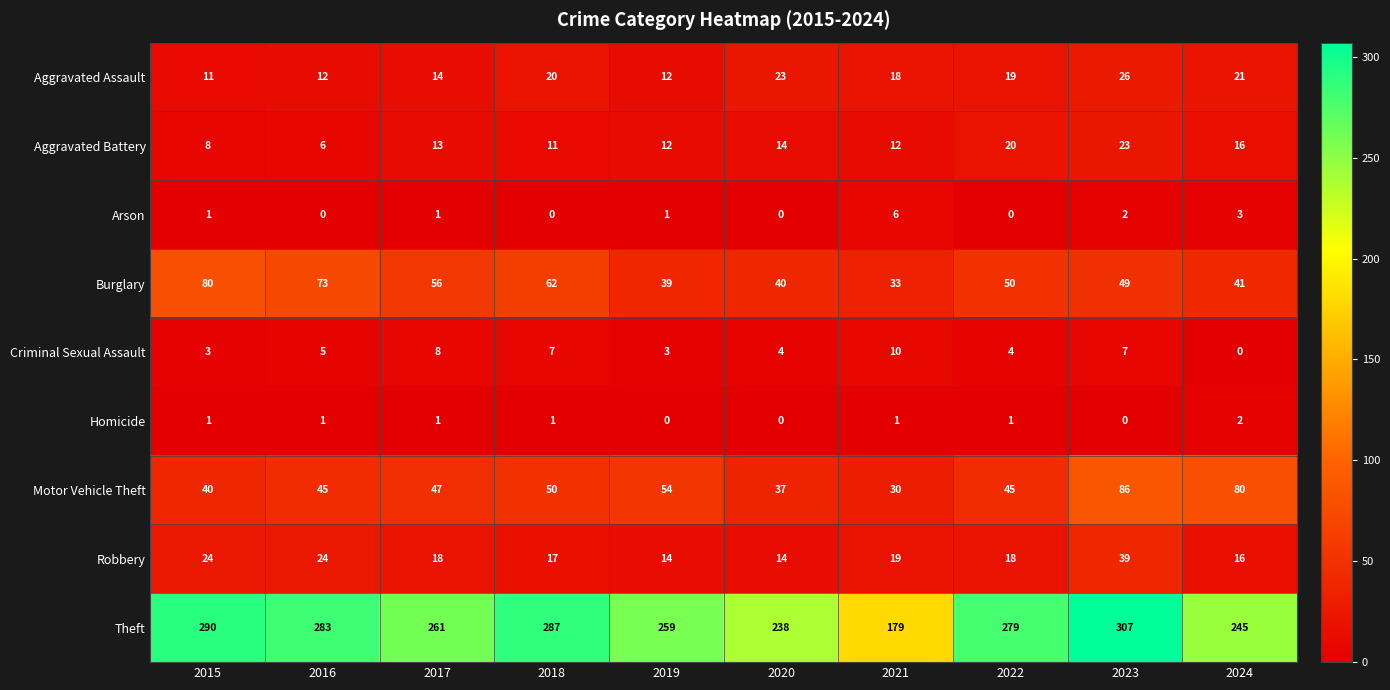

Is it true that Aggravated Assault equals 18 at 2021?

True